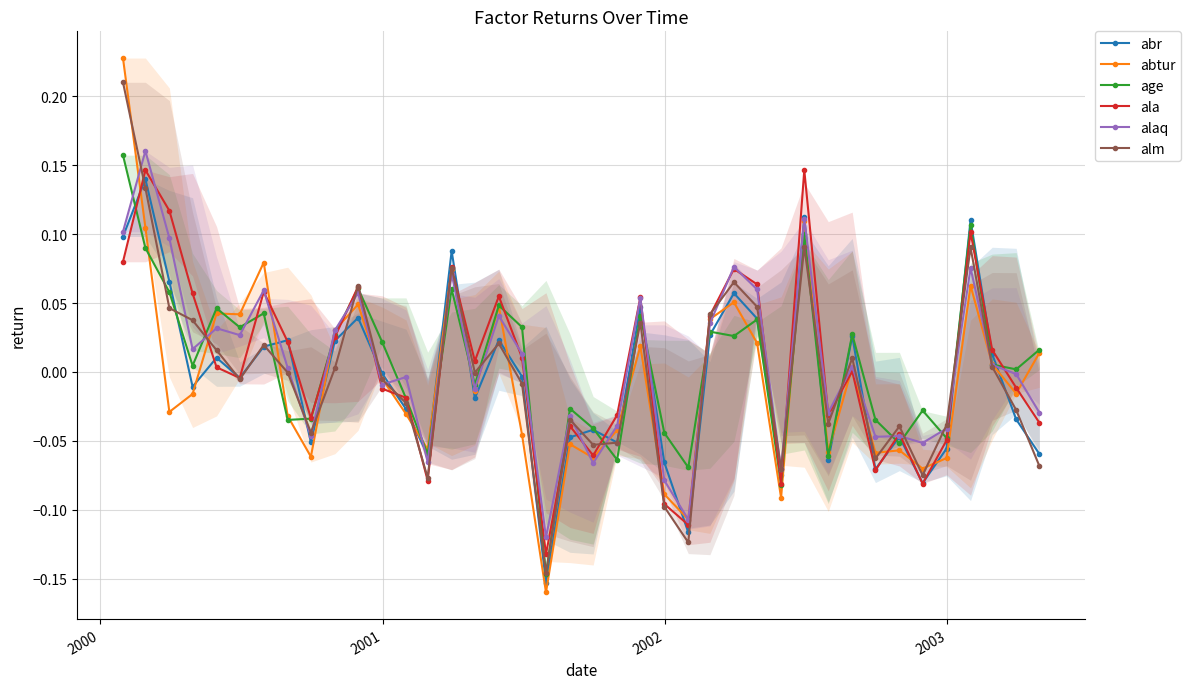

True or false: age has more than 2 interior local peaks.

True